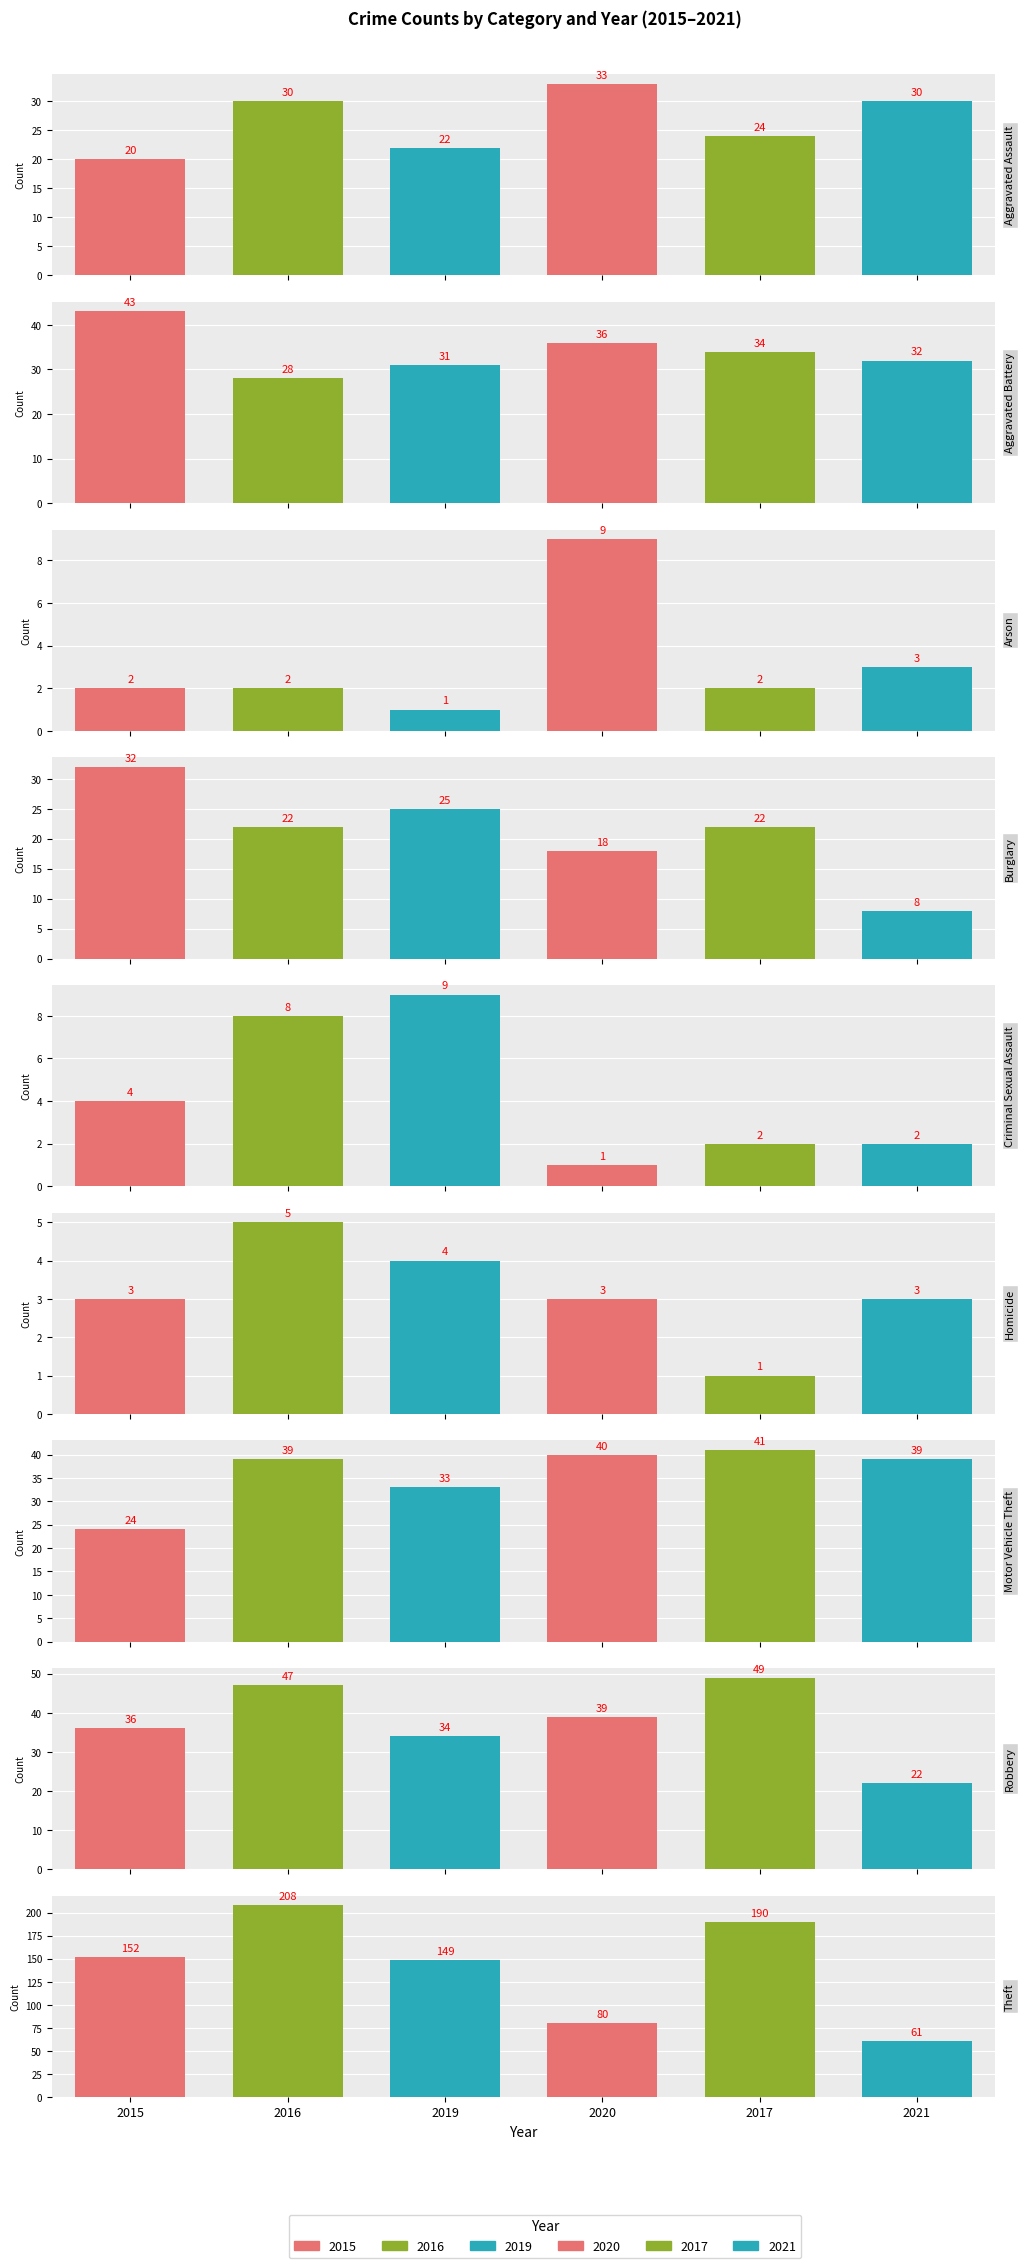

What is the difference between the highest and lowest values at Criminal Sexual Assault?

8